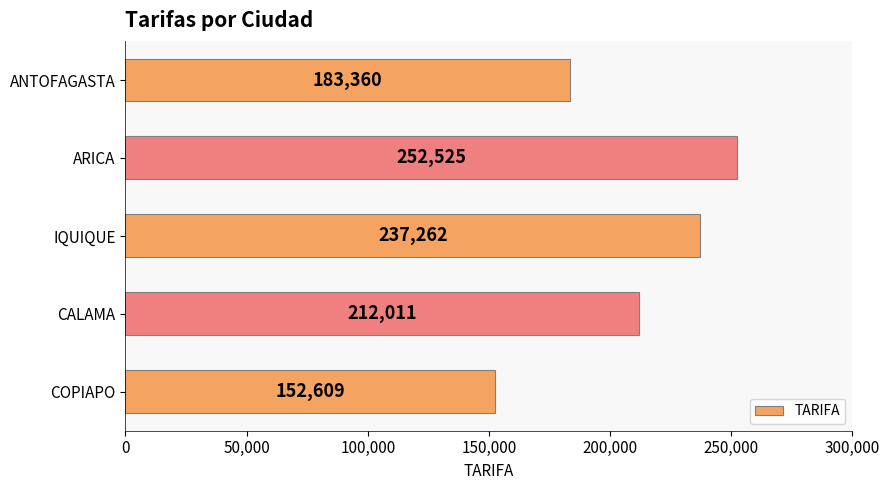

What is the difference between the maximum and second lowest values?

69165